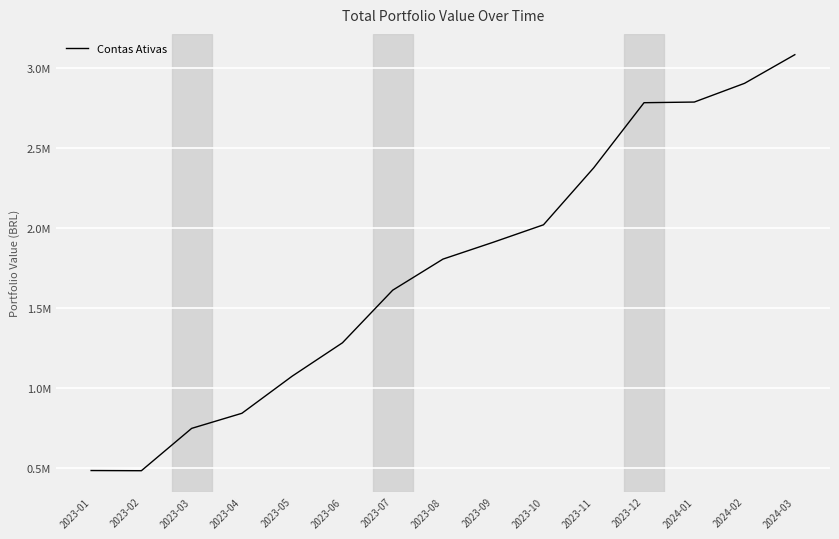

Does the chart display data point markers on the line(s)?

No